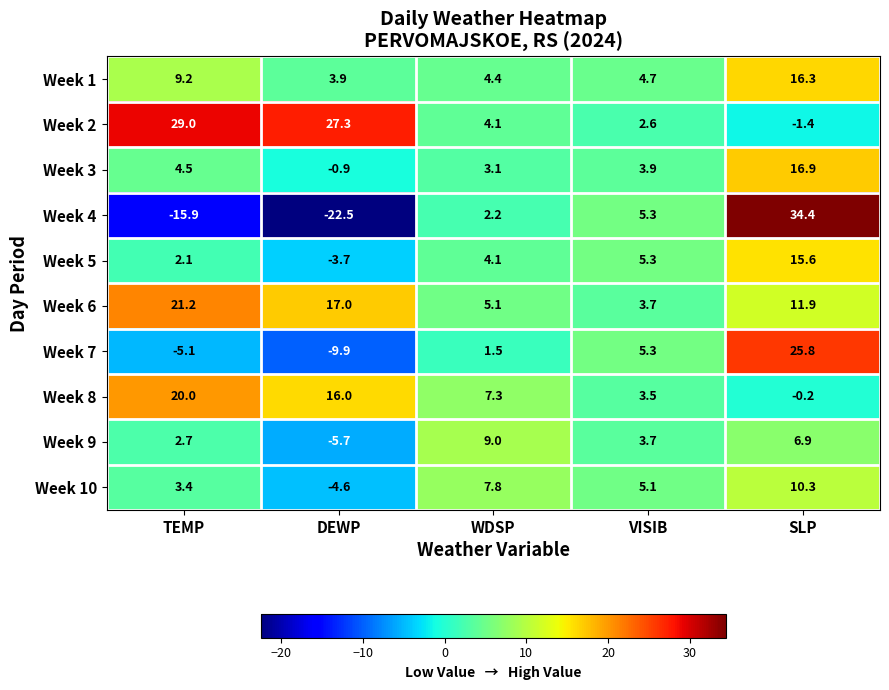

How many series are shown in this chart?

10